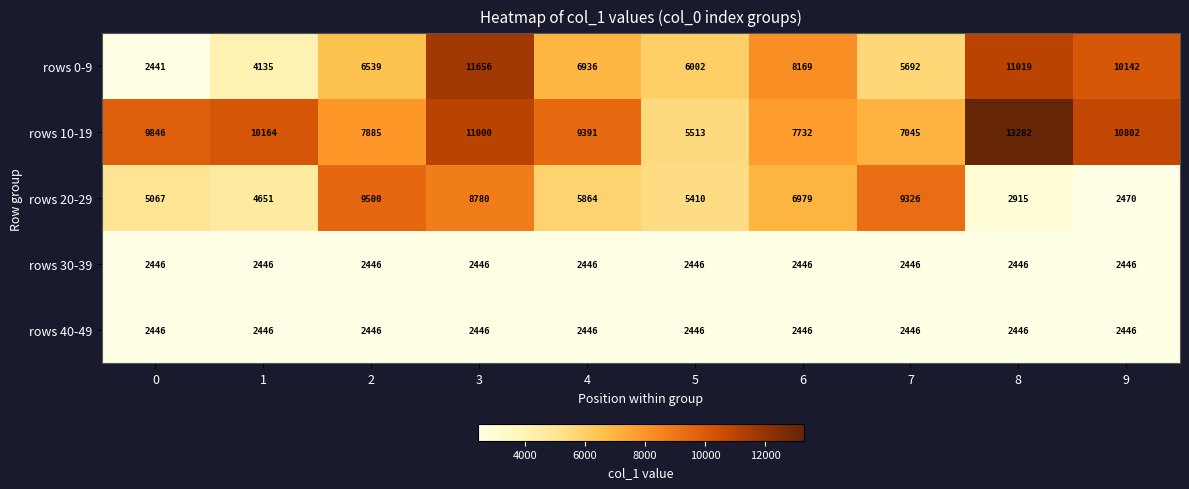

Which series has the widest spread of values?

rows 0-9